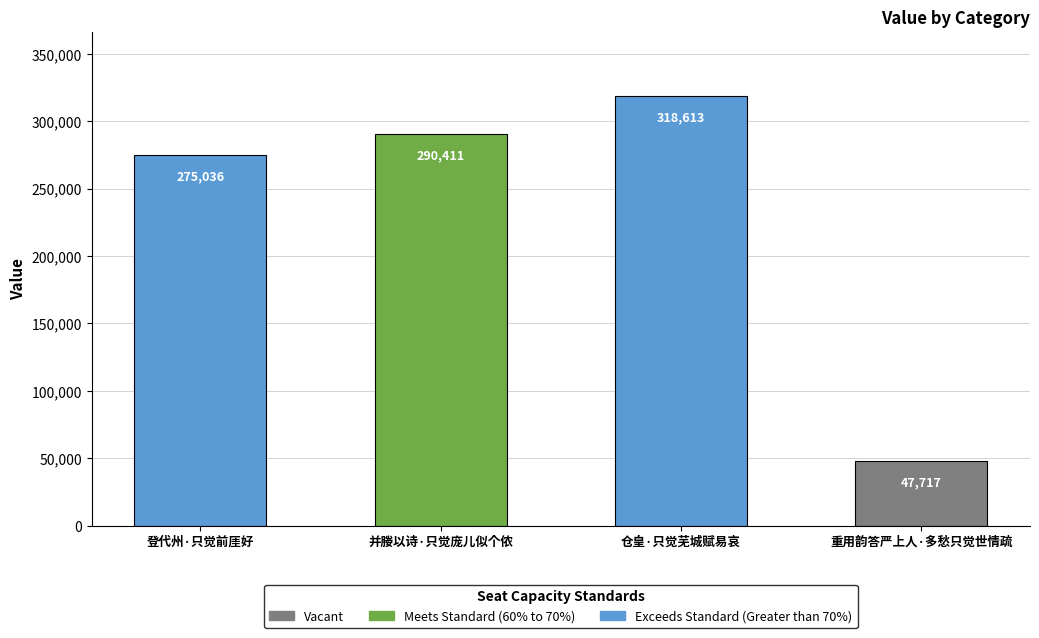

Which label corresponds to the smallest value in the chart?

重用韵答严上人·多愁只觉世情疏